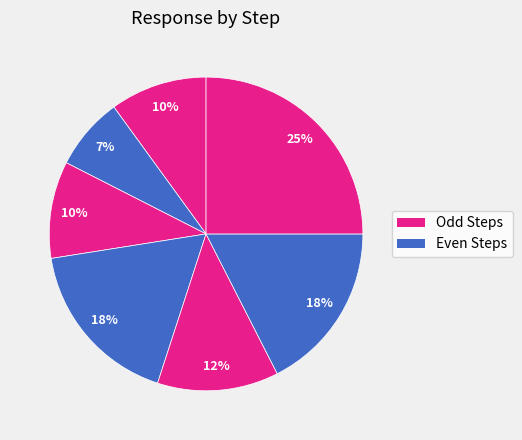

How many slices are in this pie chart?

7